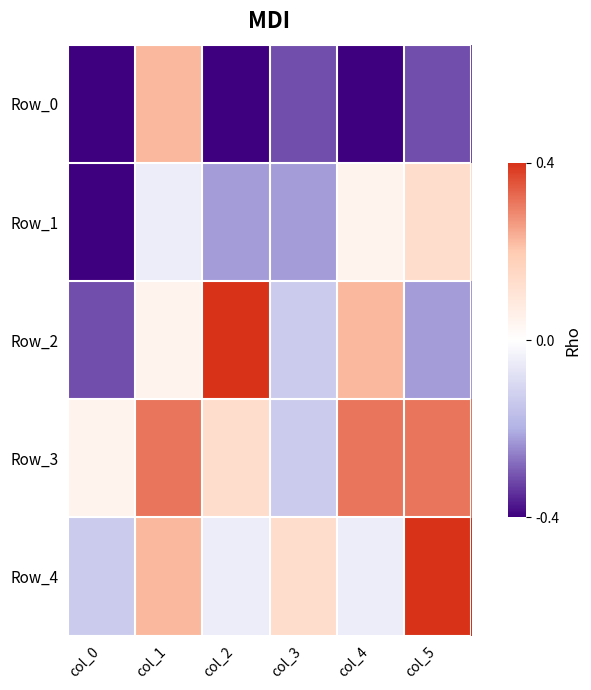

What is the total value across all series at col_5?

0.8